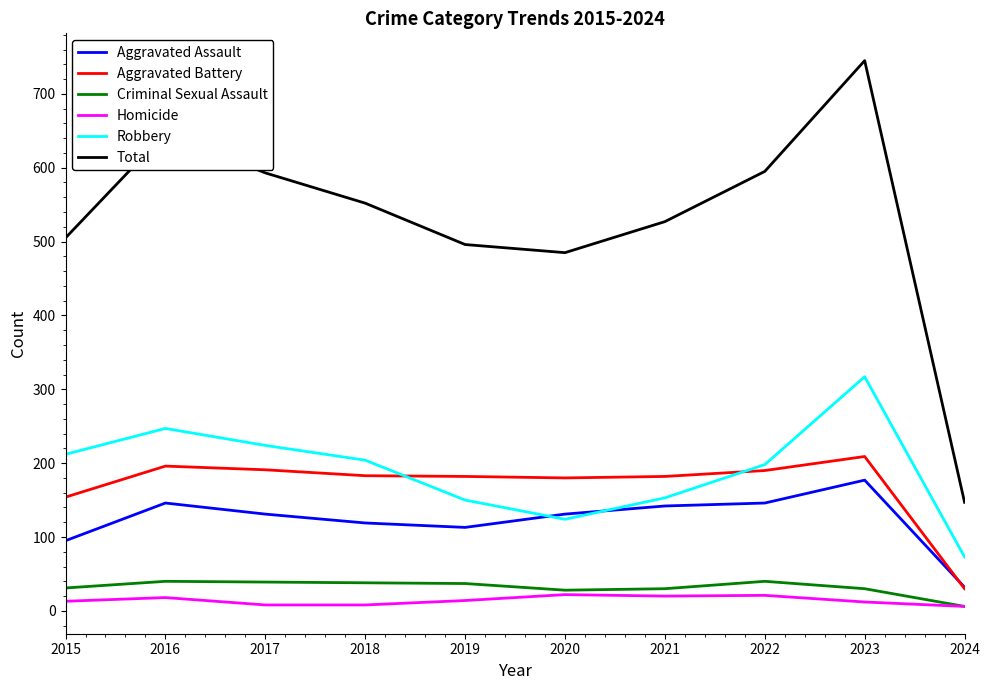

How many values in the Criminal Sexual Assault series are below 37?

5